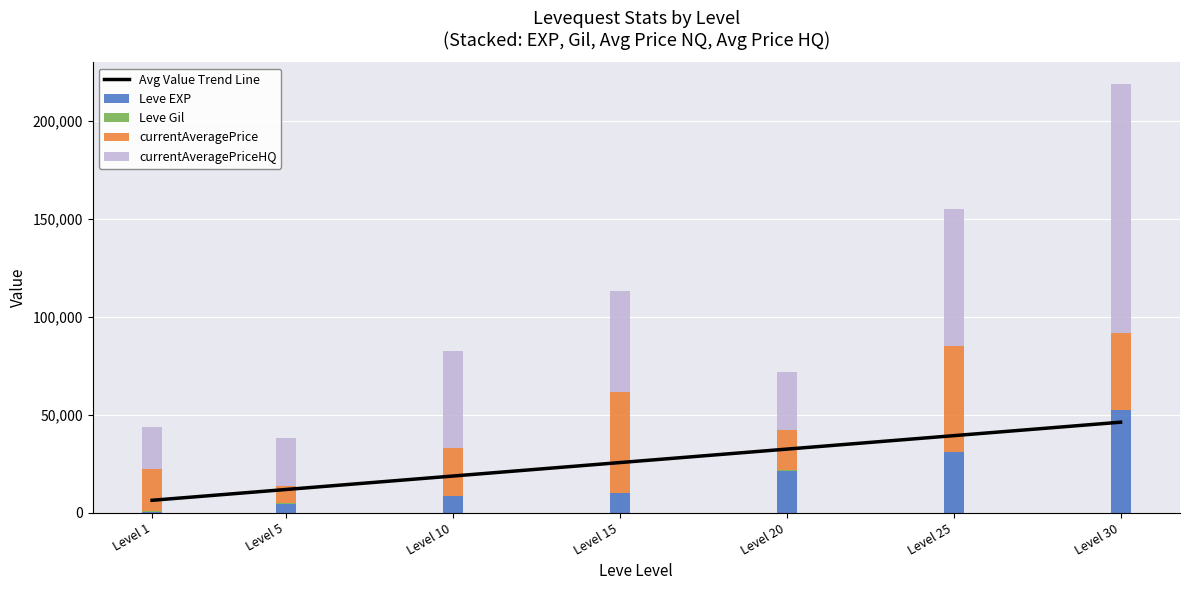

Between Level 5 and Level 25, which series saw the biggest shift?

currentAveragePriceHQ